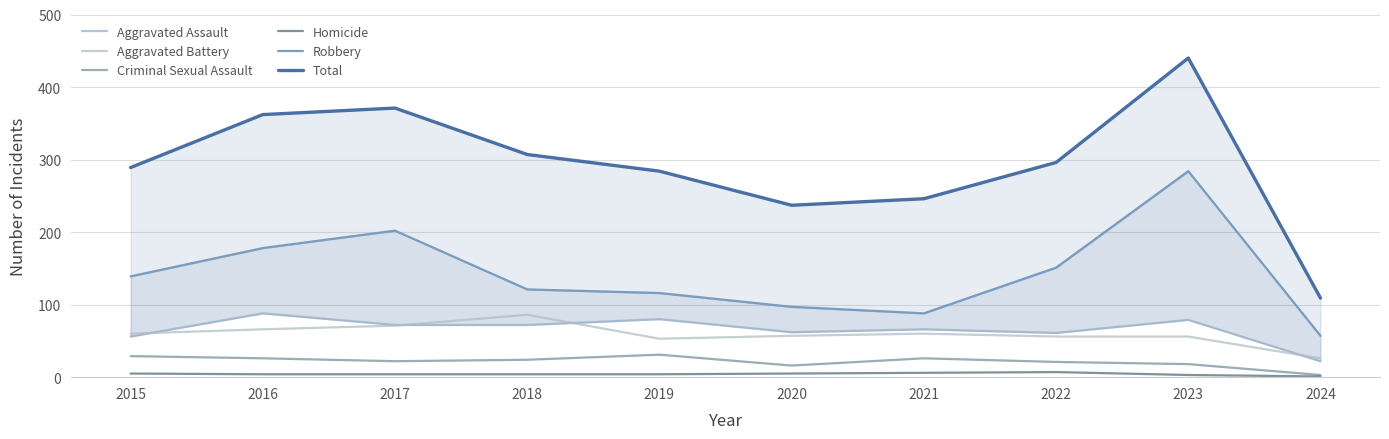

Which series has the largest total across all categories?

Total